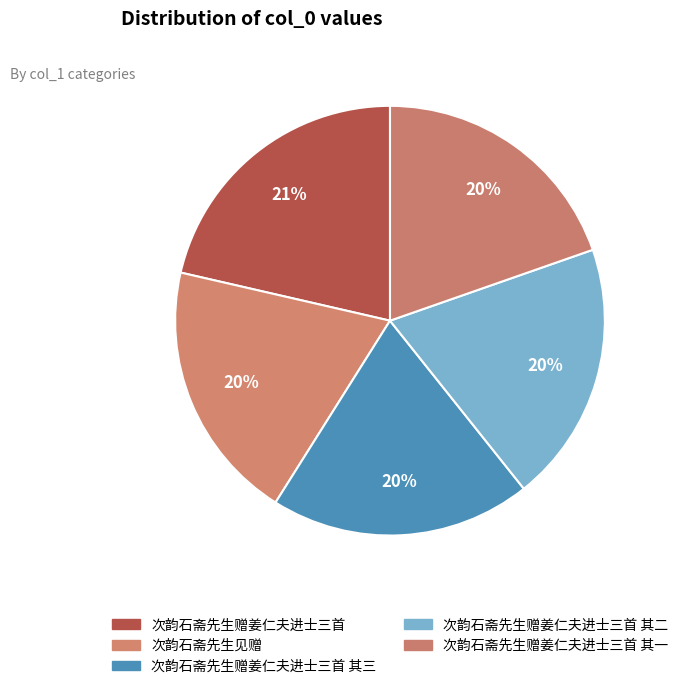

Between 次韵石斋先生赠姜仁夫进士三首 and 次韵石斋先生赠姜仁夫进士三首 其二, which is larger?

次韵石斋先生赠姜仁夫进士三首